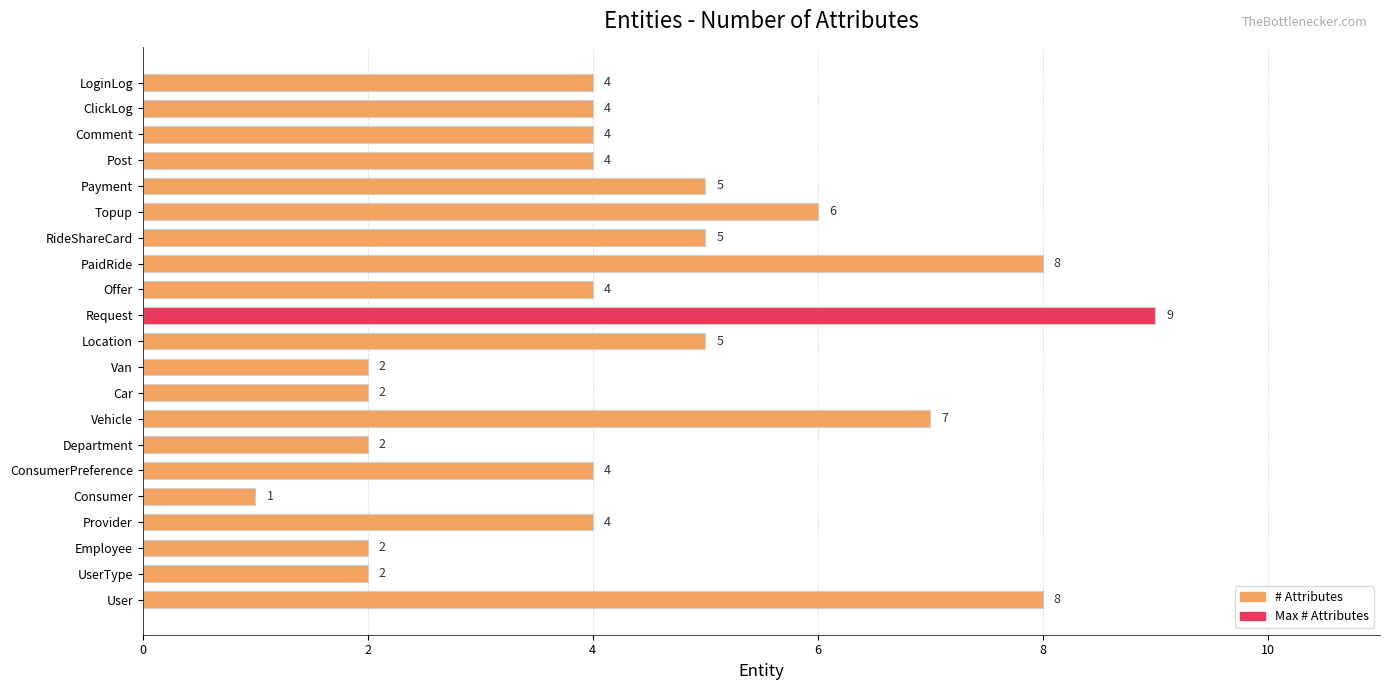

Approximately how many times larger is the value at ClickLog compared to Topup?

0.7